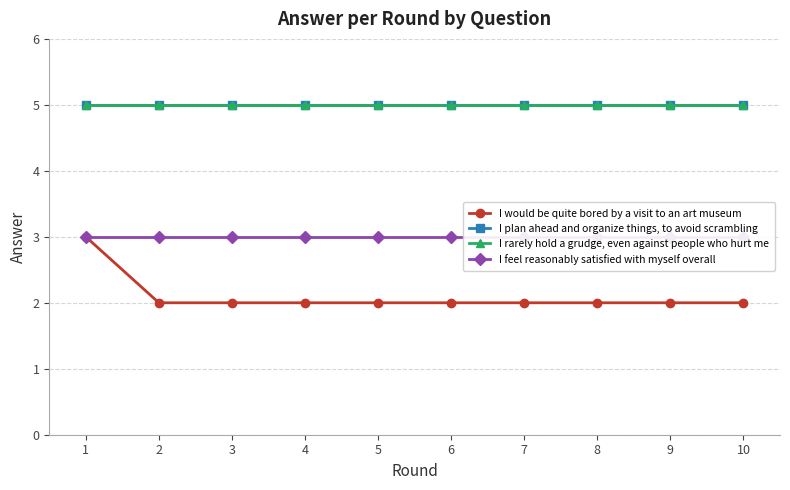

Between 4 and 3, which is larger?

4